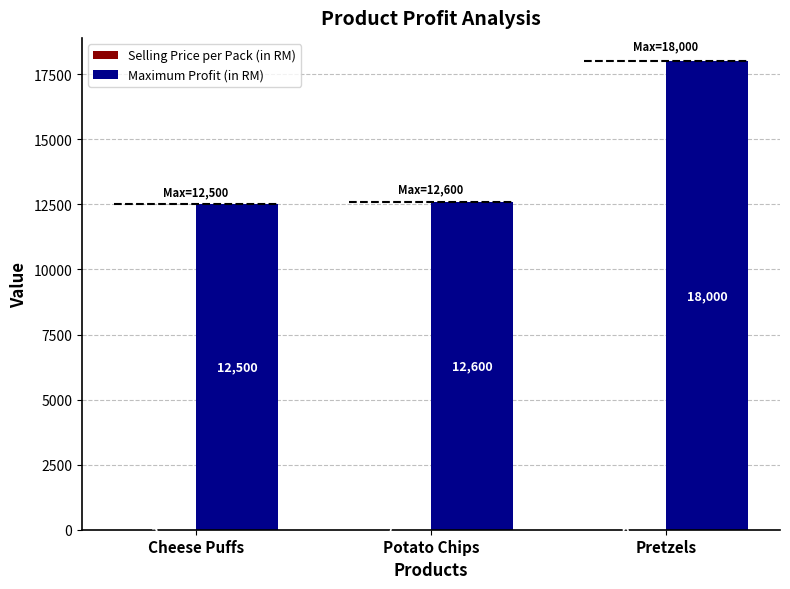

How many Selling Price per Pack (in RM) values are between 5 and 7?

3